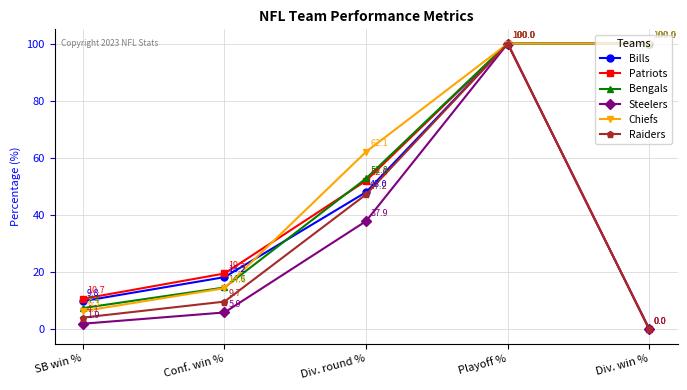

Does the chart have visible grid lines?

Yes